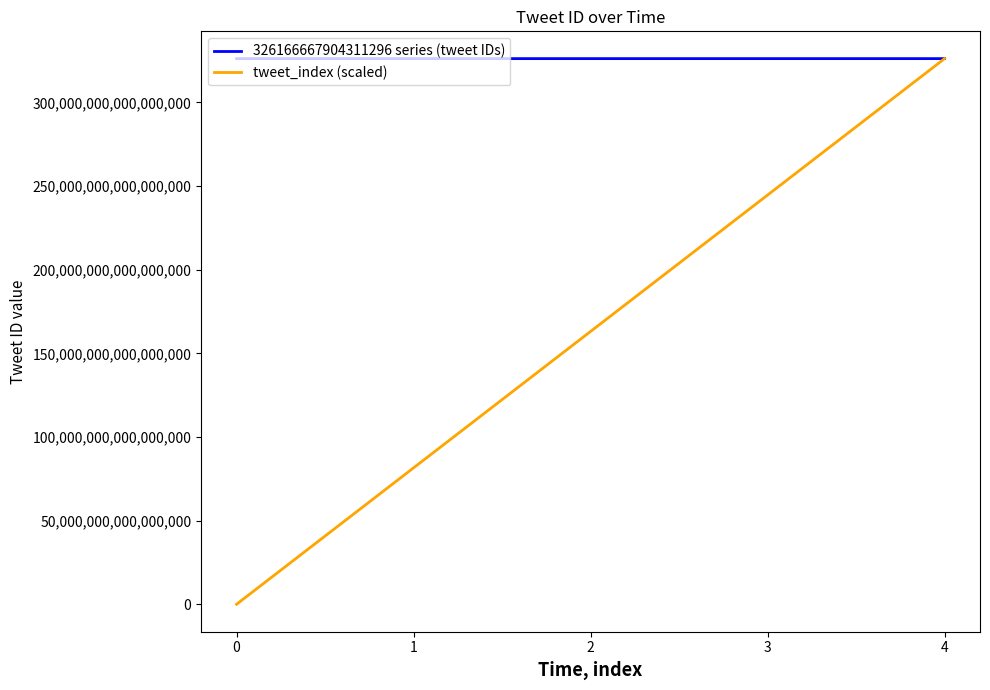

At which category is the sum across all series the highest?

4